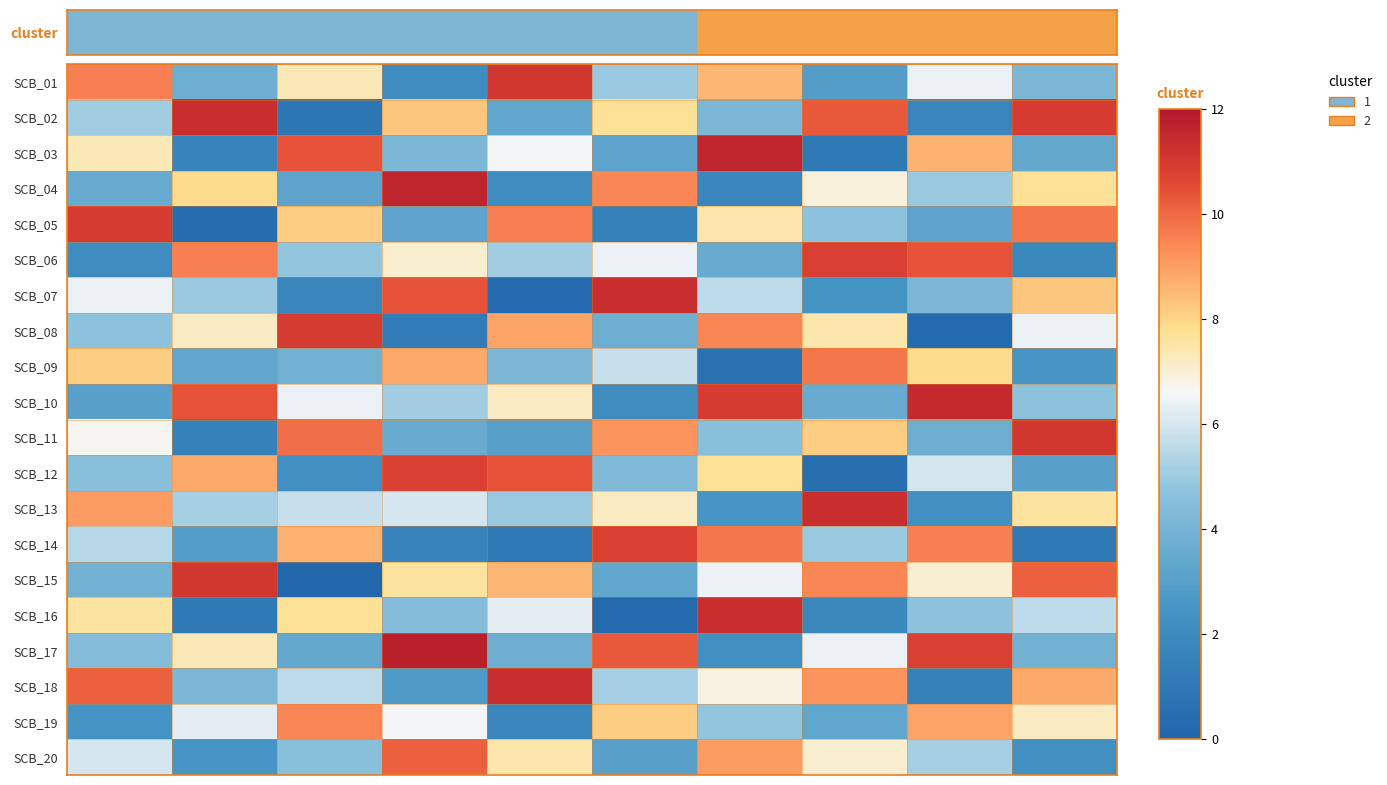

Rank the series by their maximum value, from lowest to highest.

SCB_19, SCB_09, SCB_20, SCB_06, SCB_12, SCB_14, SCB_05, SCB_08, SCB_01, SCB_11, SCB_15, SCB_02, SCB_07, SCB_13, SCB_16, SCB_18, SCB_10, SCB_03, SCB_04, SCB_17